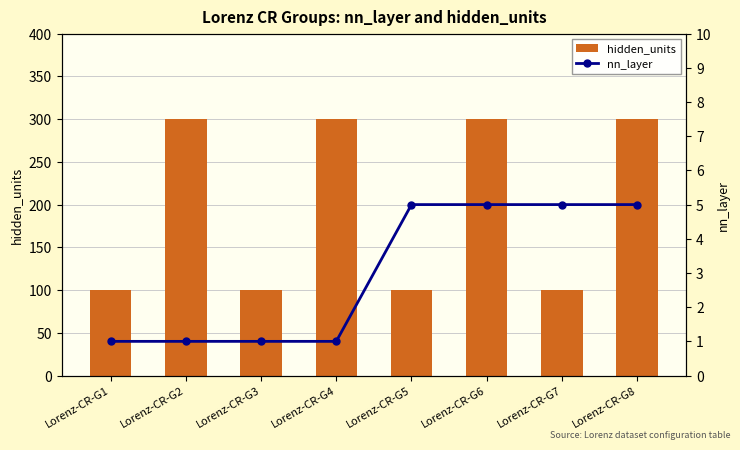

How many data points in hidden_units are less than 300?

4